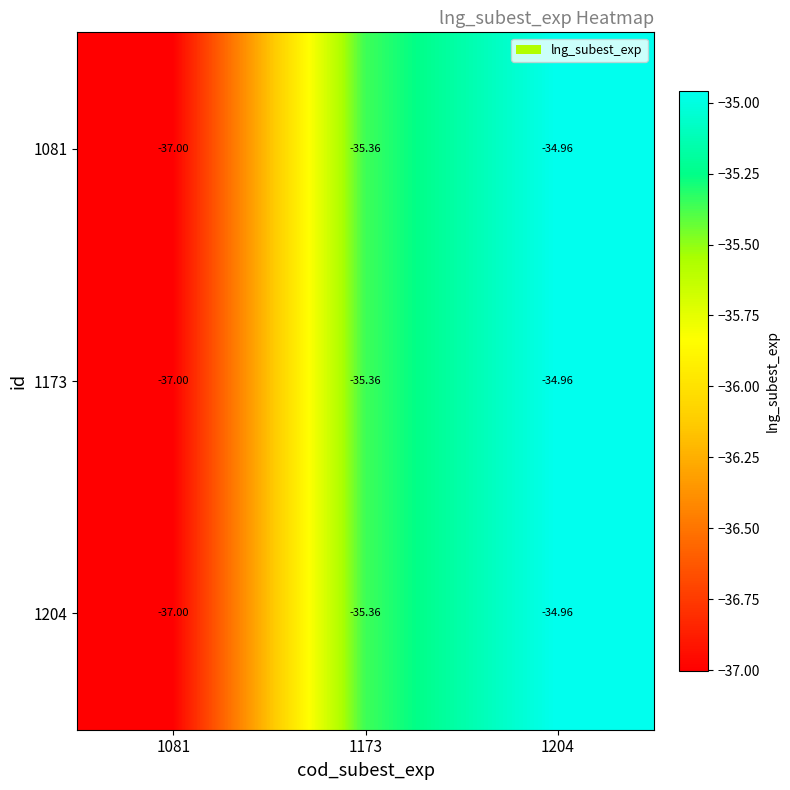

Is the value of 1081 at 1081 greater than the value of 1204 at 1204?

No